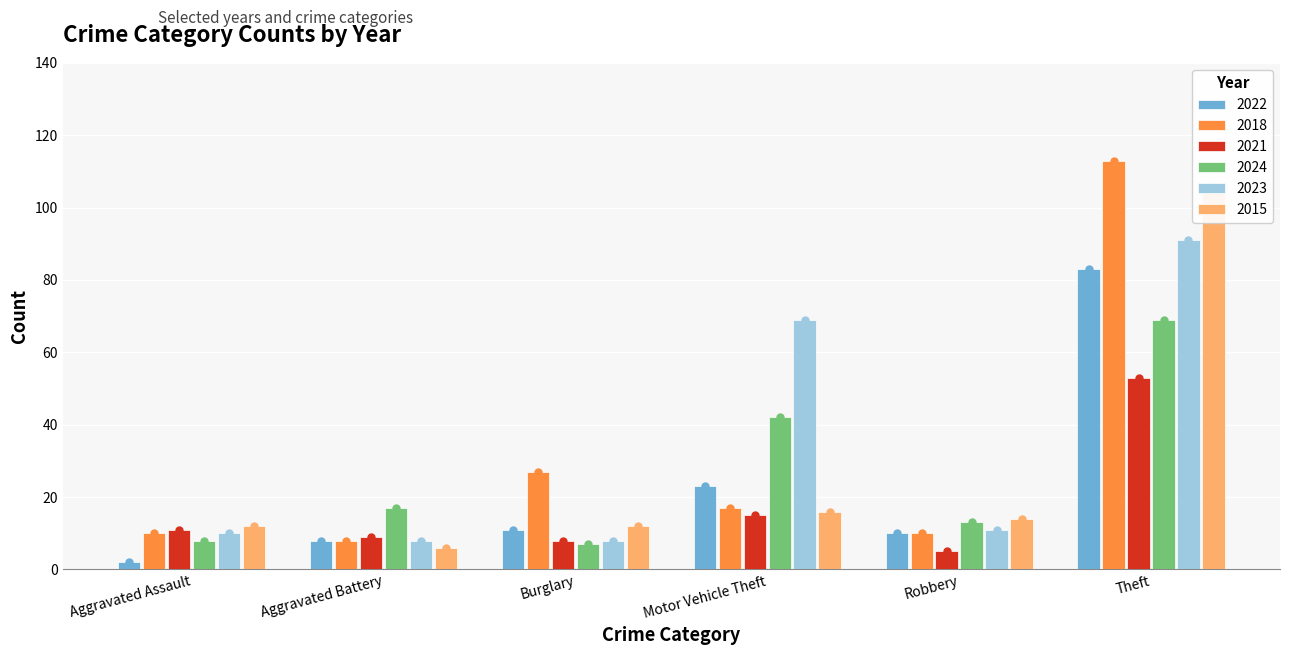

What is the average value of the 2024 series?

26